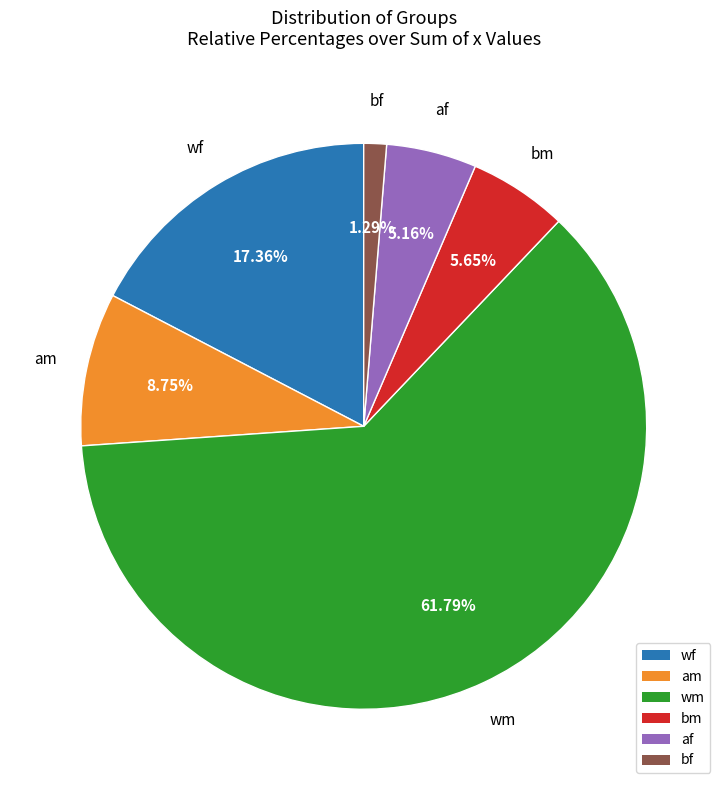

Which slice is the largest?

wm